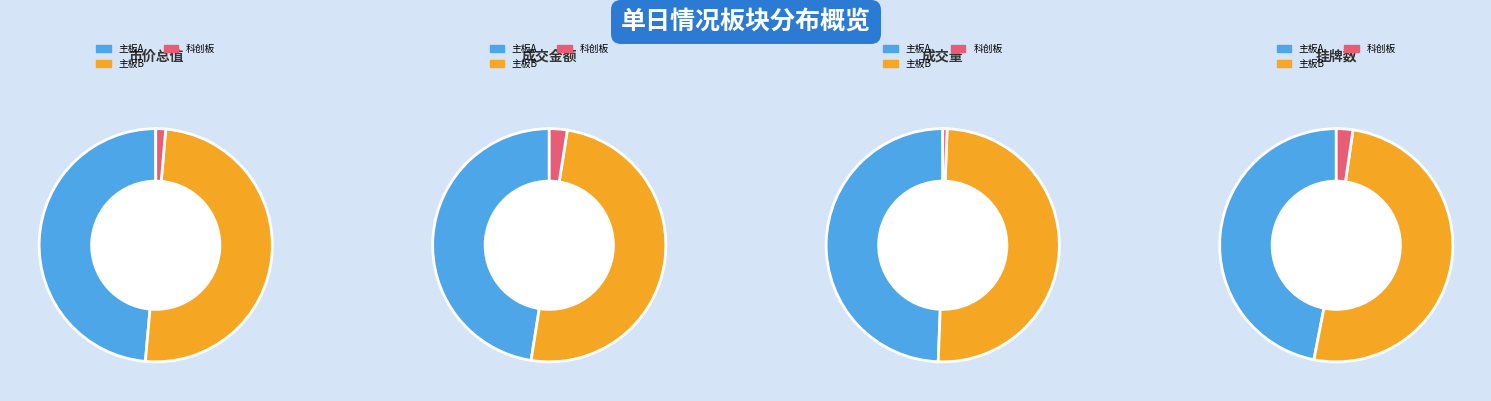

How many slices are in this pie chart?

3